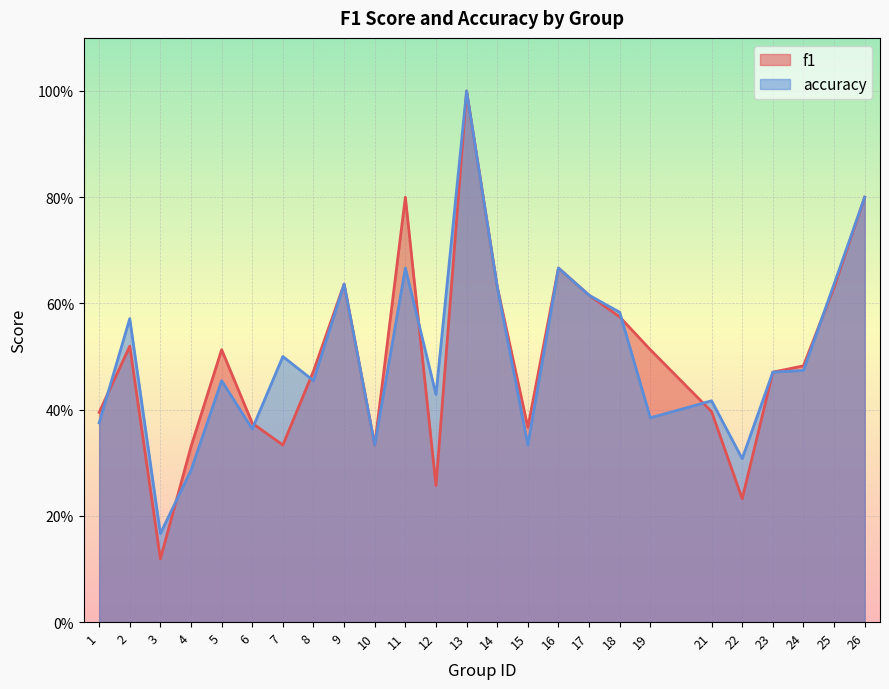

Rank the series by their maximum value, from highest to lowest.

f1, accuracy